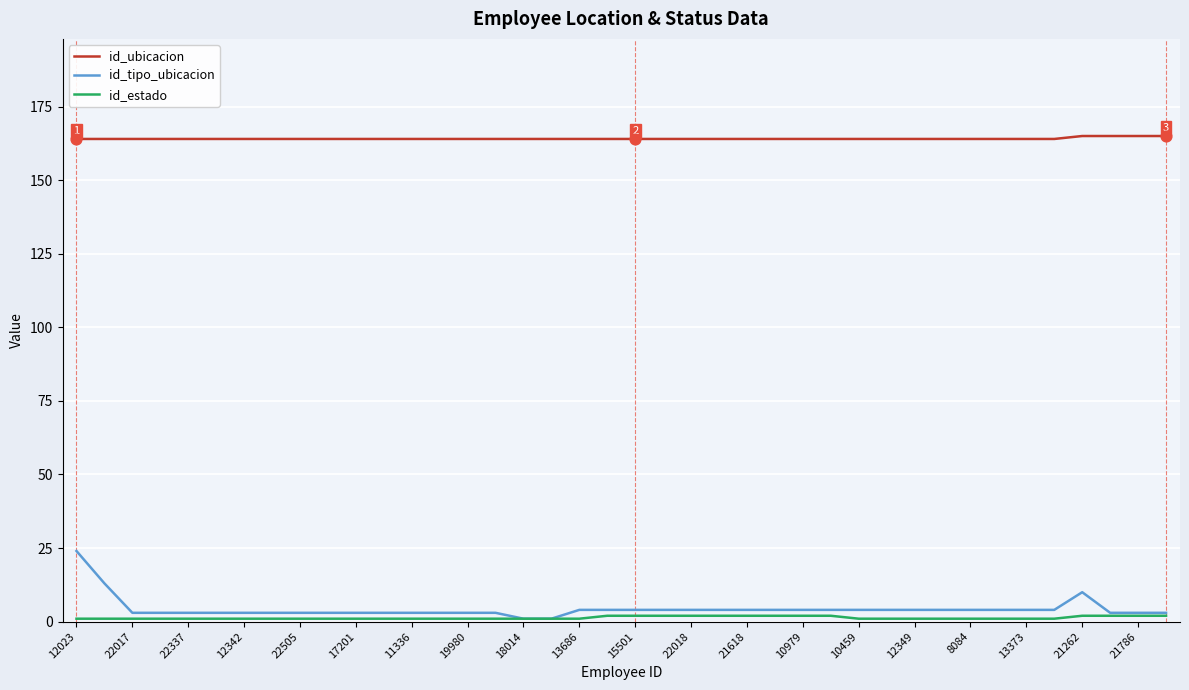

True or false: id_tipo_ubicacion and id_ubicacion cross at least once.

False